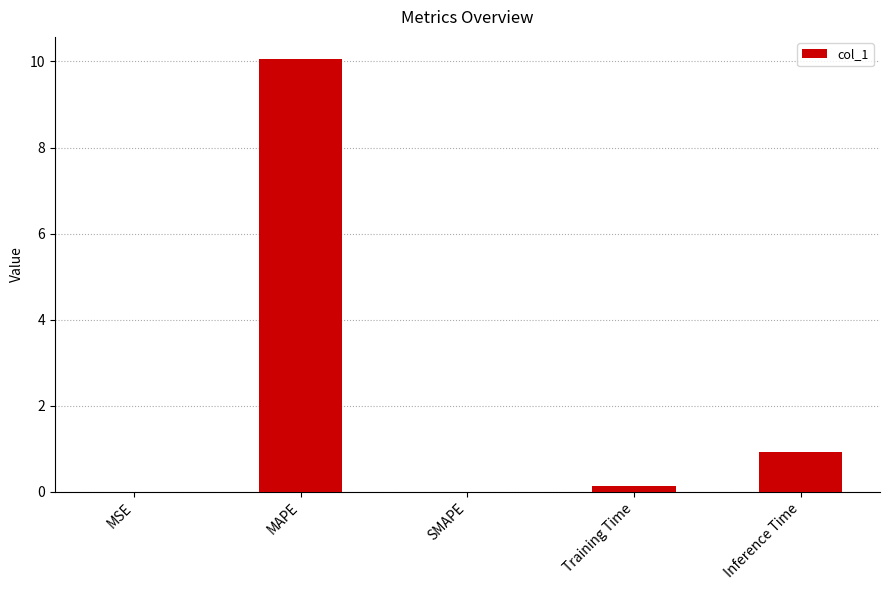

Which has a higher value, SMAPE or Inference Time?

Inference Time